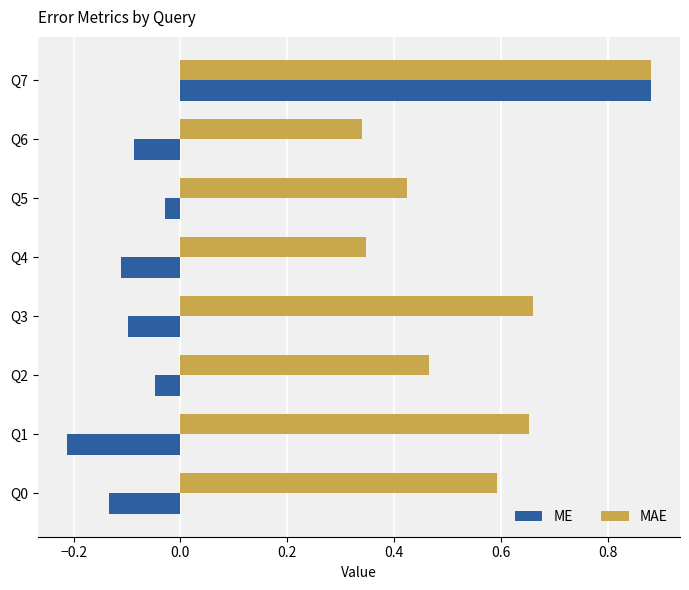

Which category has the highest value in the ME series?

Q7